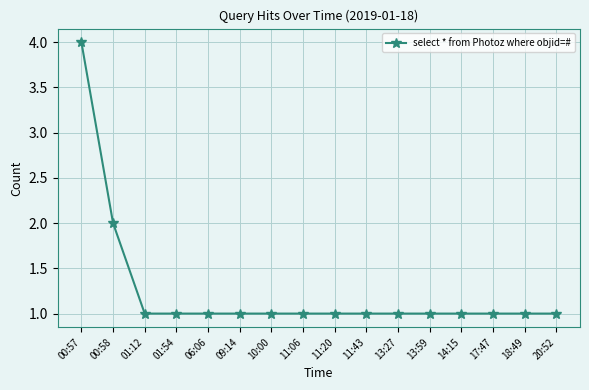

What position from the left is 00:58?

2